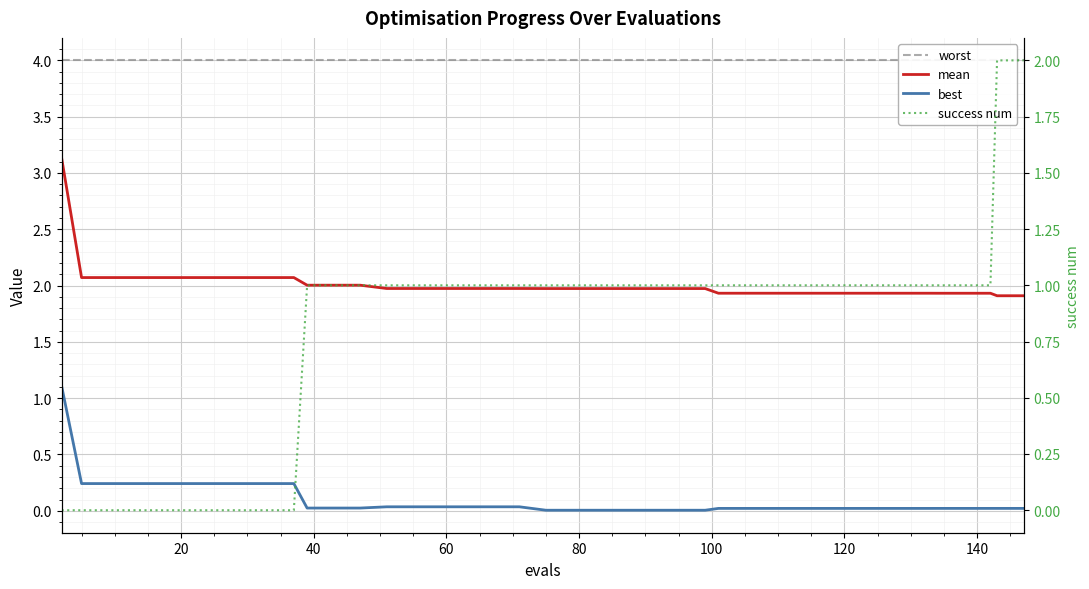

At how many categories does at least one series exceed 3?

40